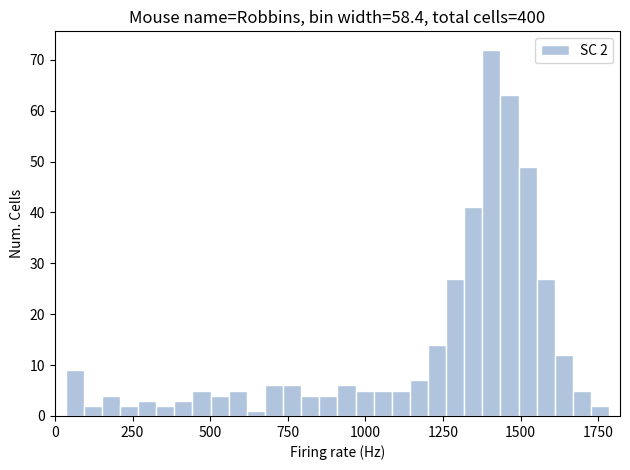

Around what value on the x-axis is the tallest bar? Give the approximate position of its centre, as read against the axis.

1400